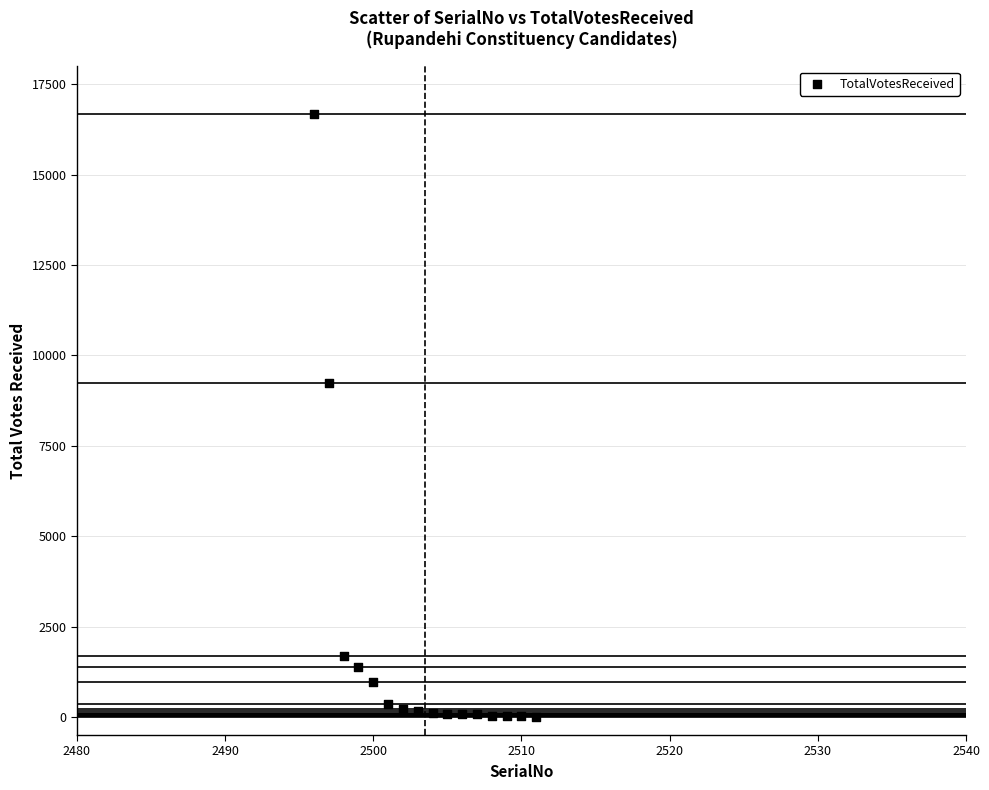

What is the range of X values (max minus min)?

15